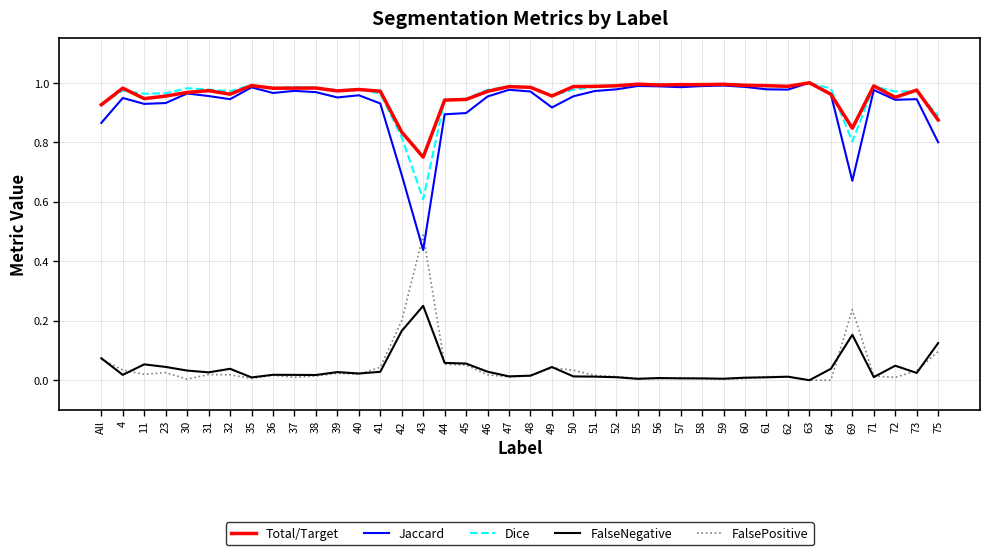

Between 42 and 71, which series saw the biggest shift?

Jaccard